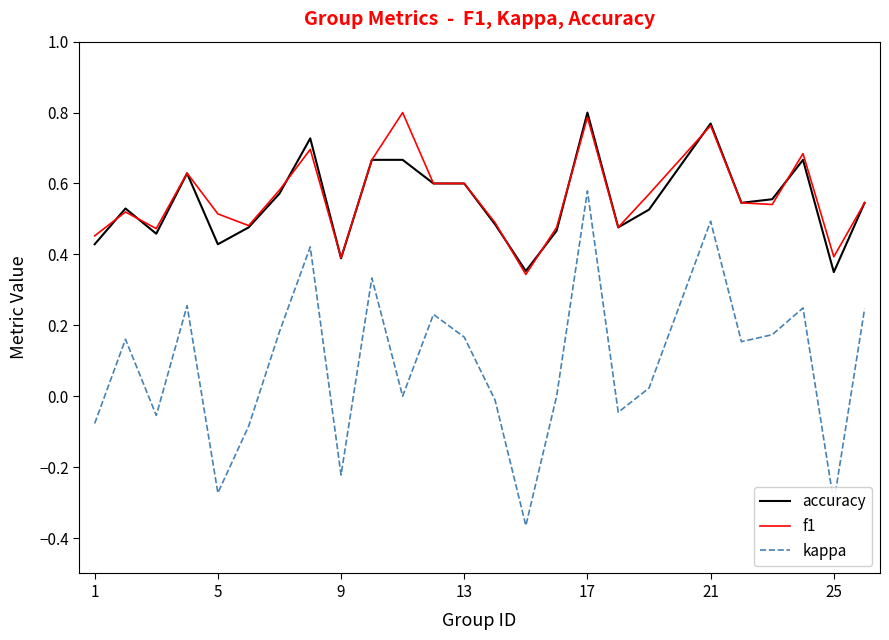

True or false: accuracy and f1 intersect in this chart.

True